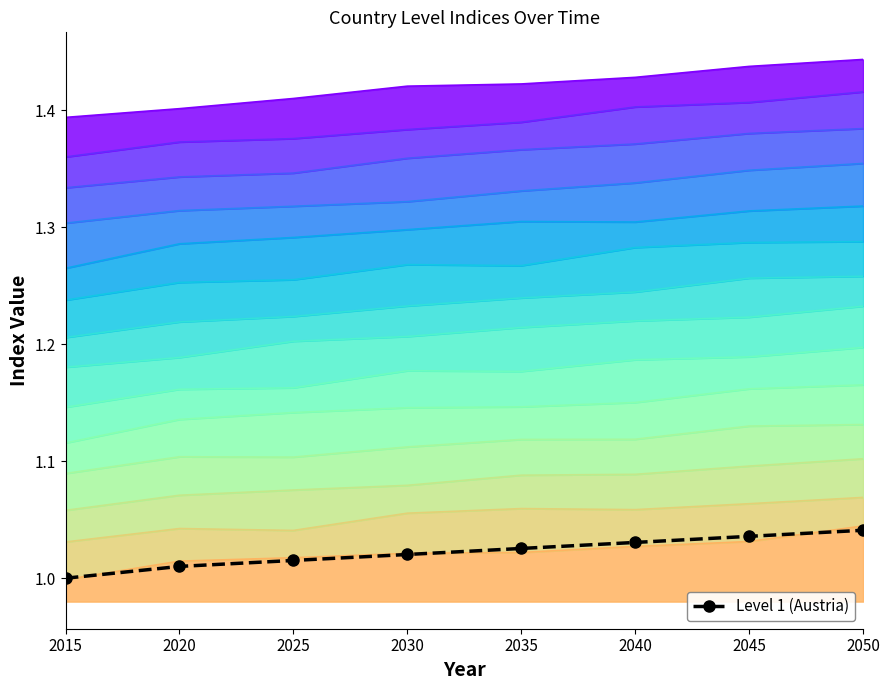

At which category does the chart reach its minimum across all series?

2015